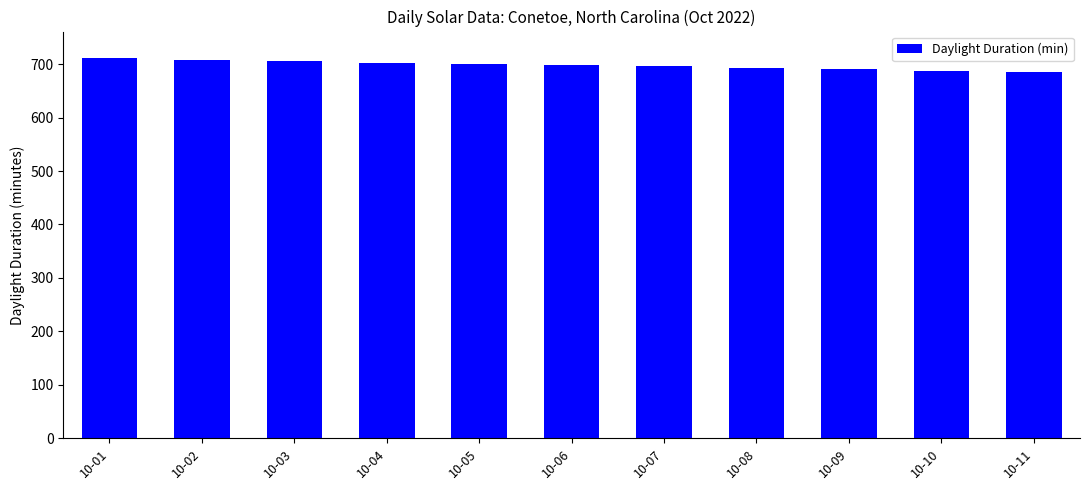

What is the greatest value displayed?

711